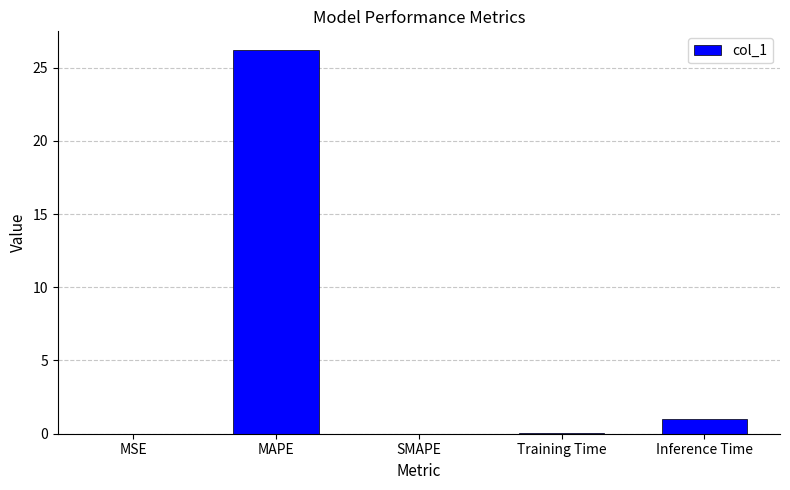

What is the maximum value shown in the chart?

26.2